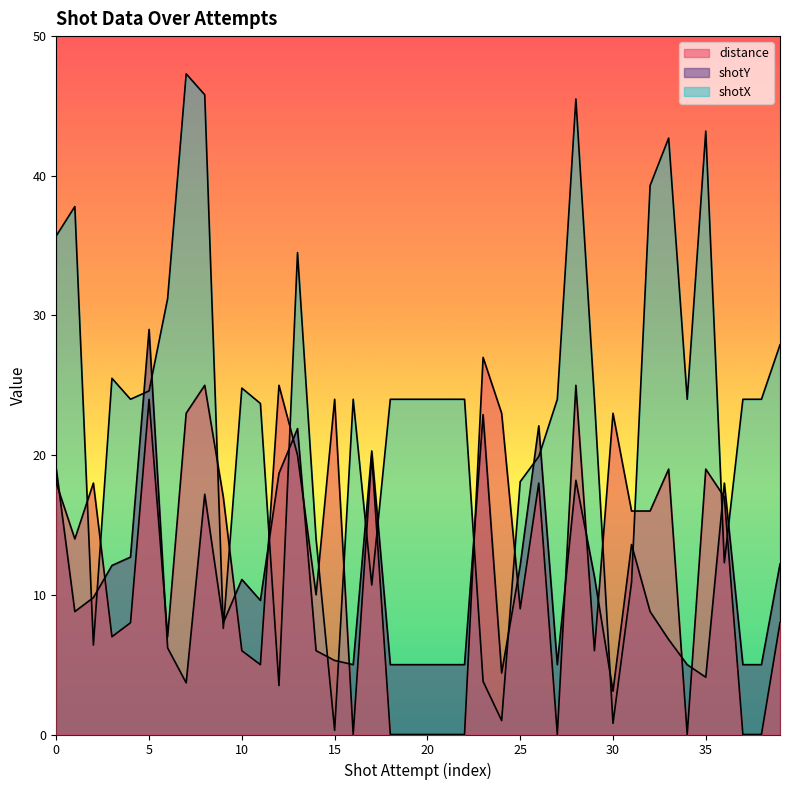

What is the value of the shotY point at the 39th from the left?

5.0